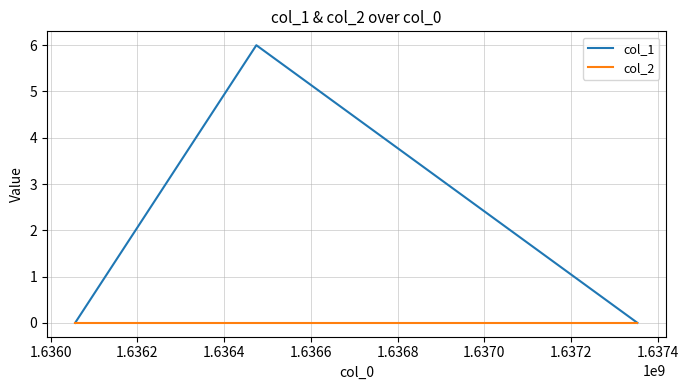

Rank the series by their maximum value, from lowest to highest.

col_2, col_1